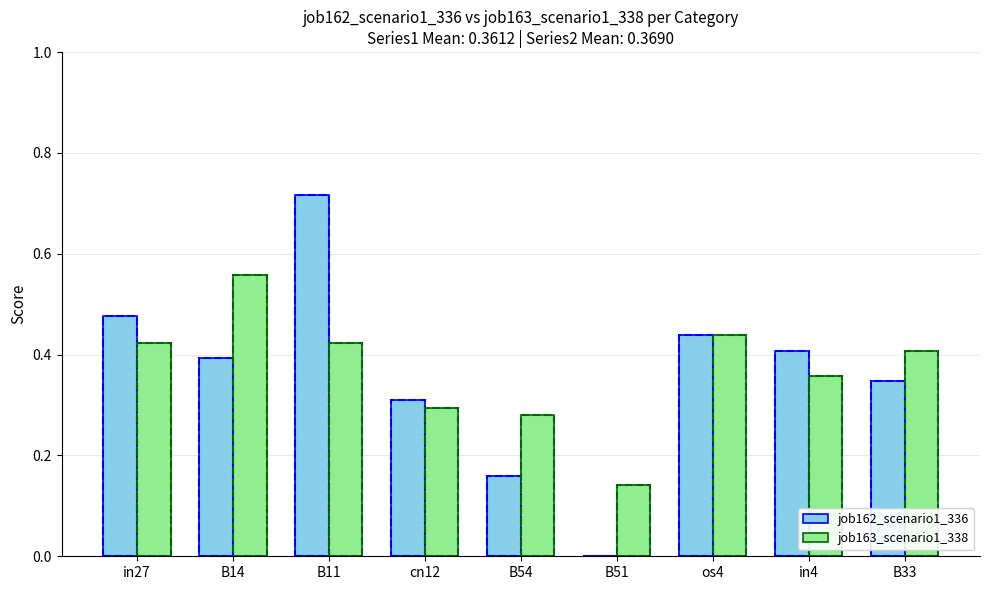

At which category is the sum across all series the highest?

B11